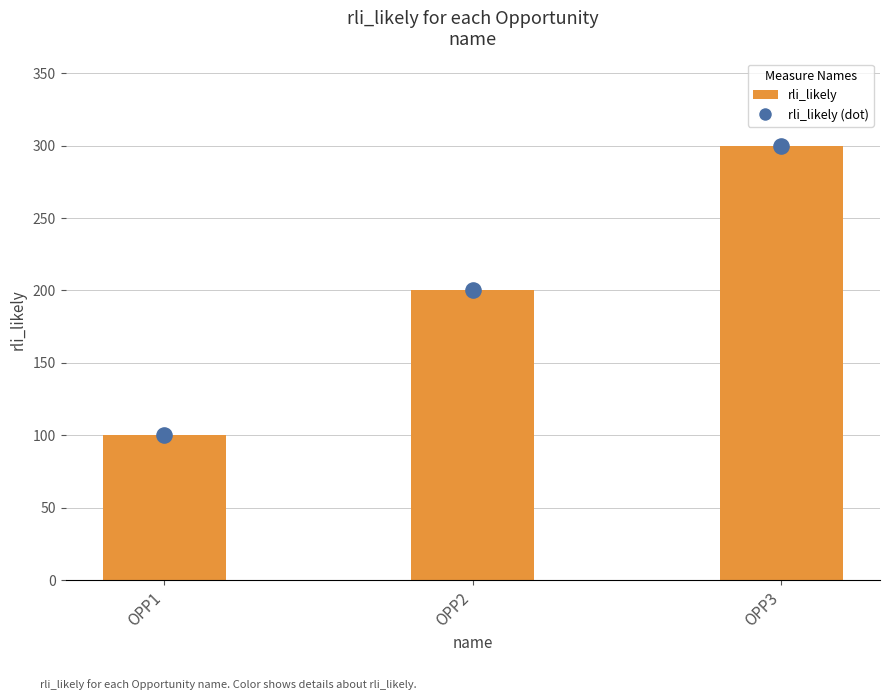

Which has a higher value, OPP1 or OPP3?

OPP3